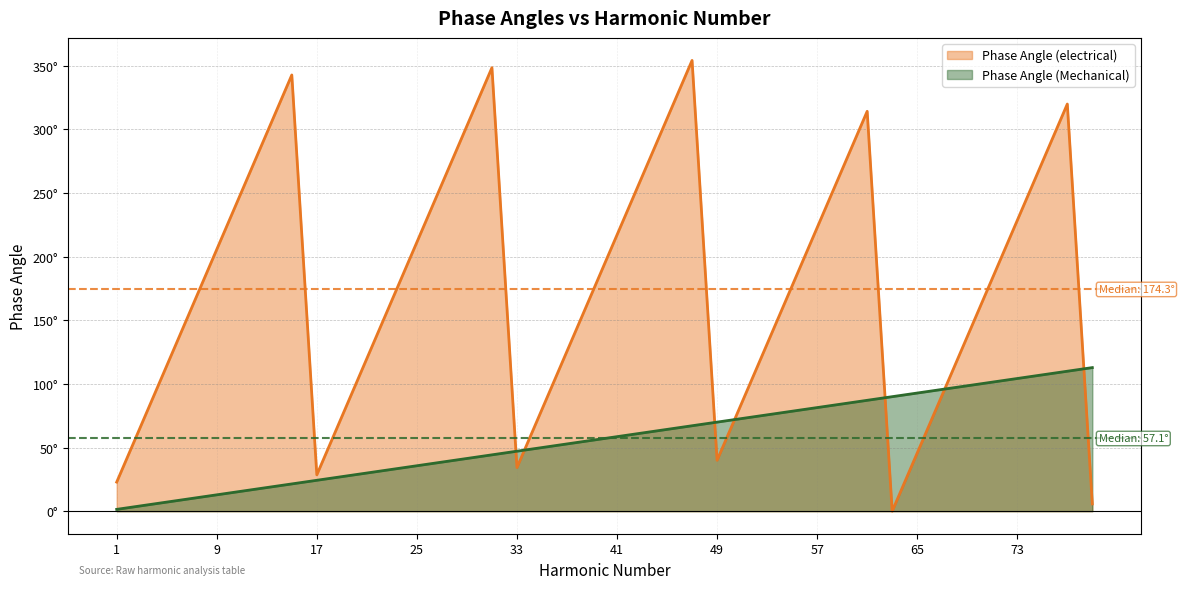

At how many categories does at least one series exceed 84?

33